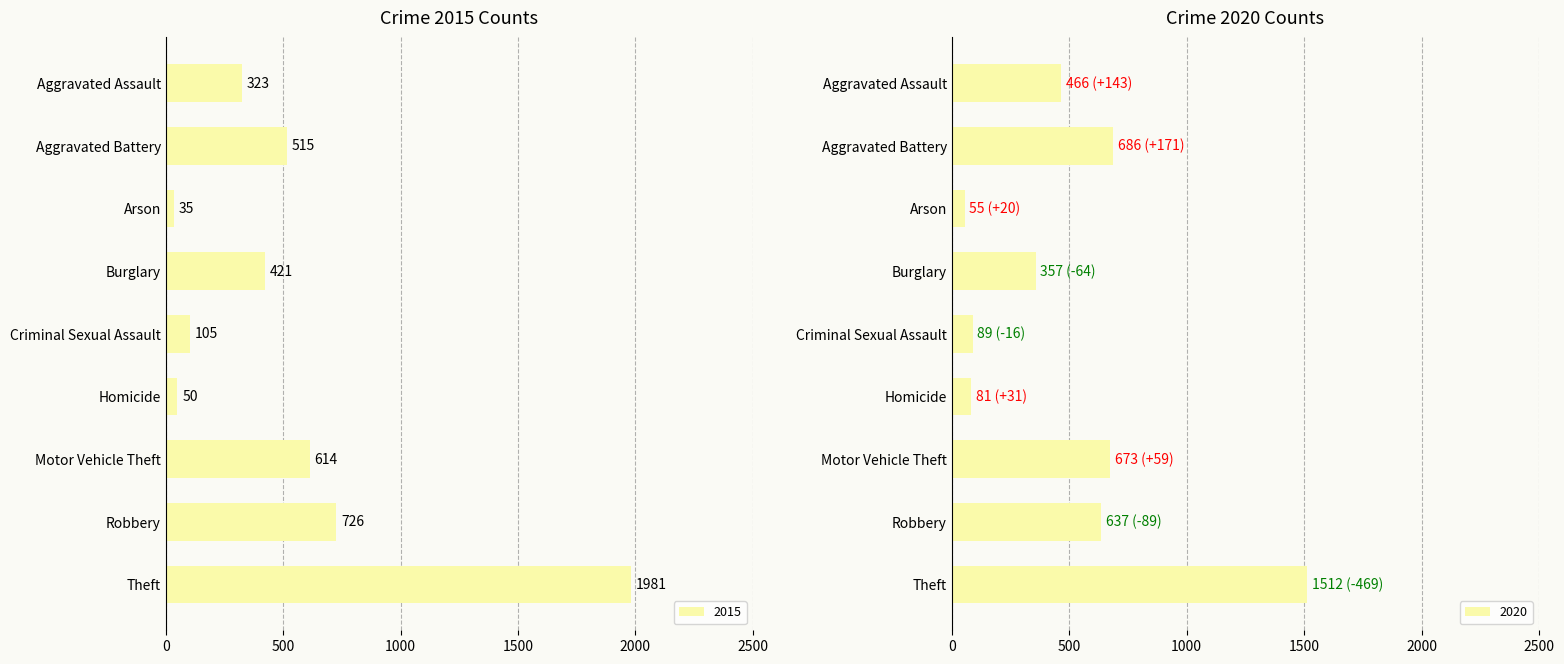

Are the bars grouped side by side (vs. stacked)?

Yes